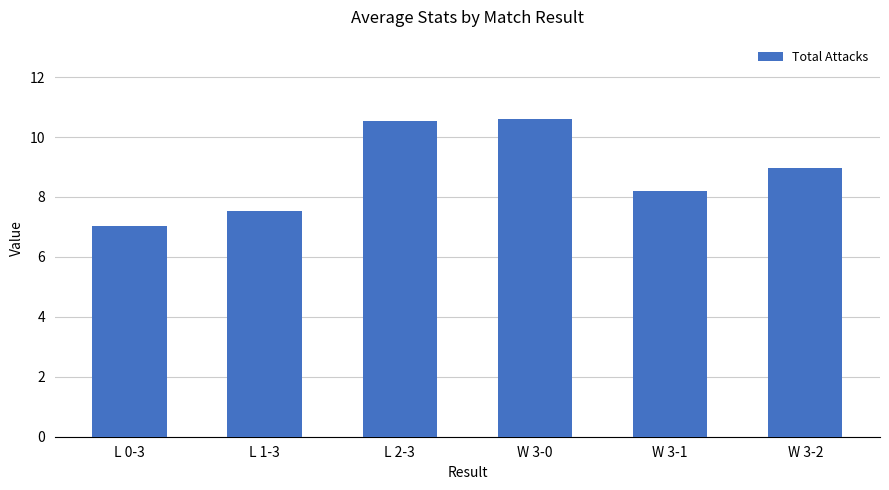

How many data points are above 8?

4